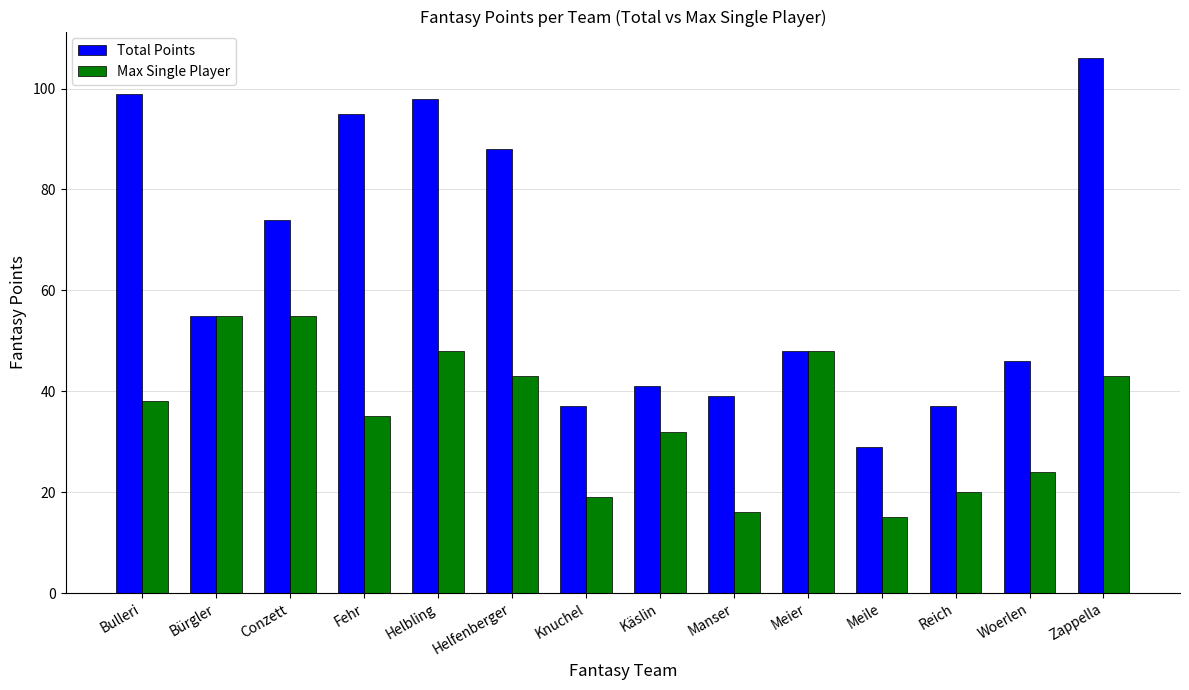

What is the label of the 5th bar from the left?

Helbling